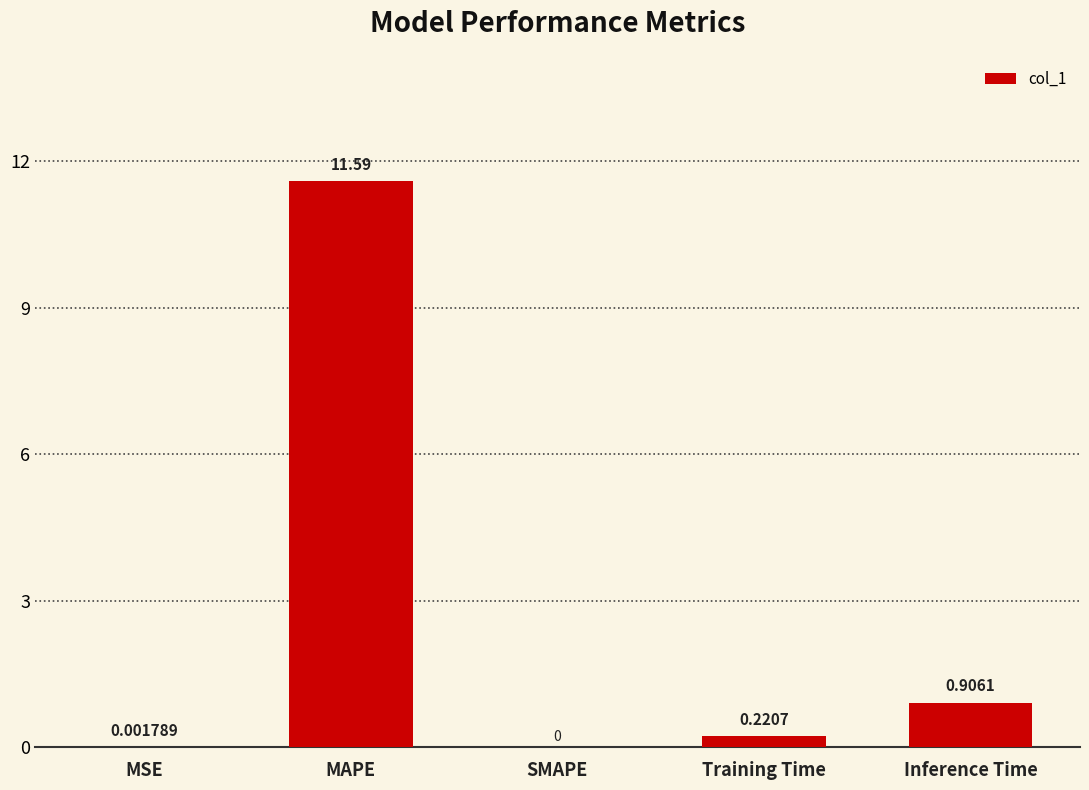

Where is the data nearest to the value 5?

Inference Time